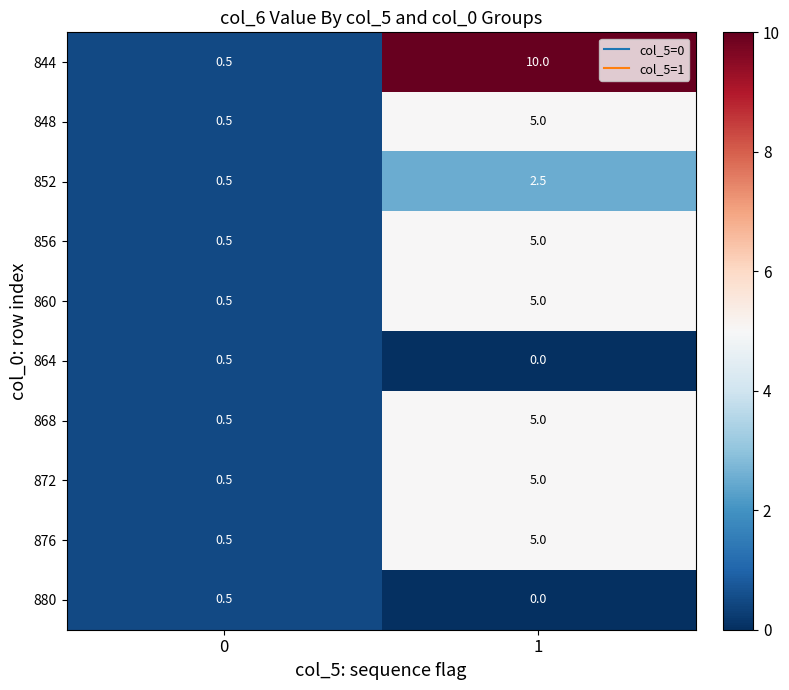

What is the average value of the 856 series?

2.8